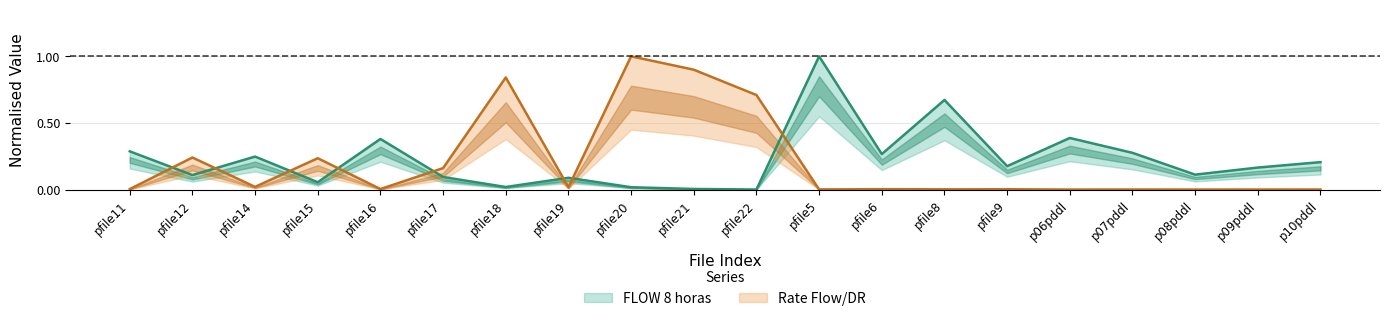

How many intersections are there between FLOW 8 horas and Rate Flow/DR?

8